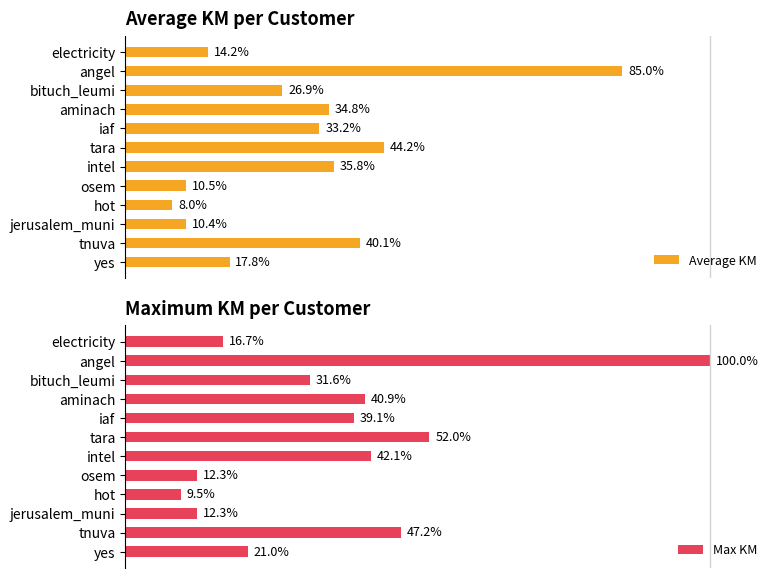

Rank the categories by Average KM value from highest to lowest.

angel, tara, tnuva, intel, aminach, iaf, bituch_leumi, yes, electricity, osem, jerusalem_muni, hot